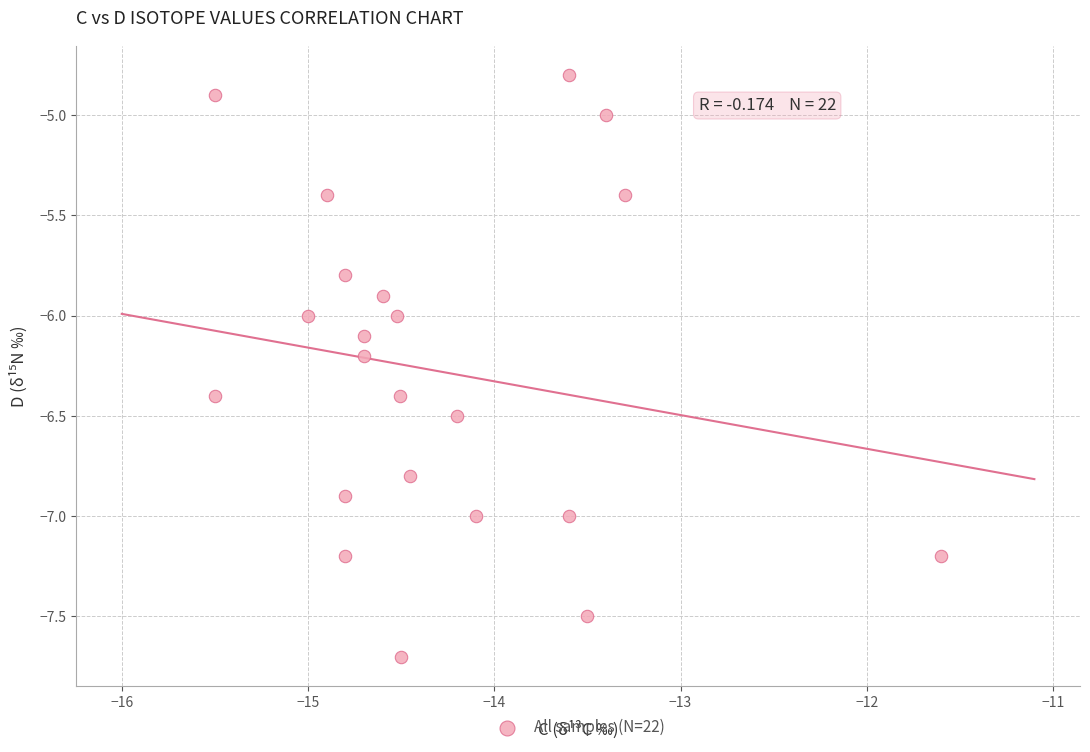

What is the range of X values (max minus min)?

3.9